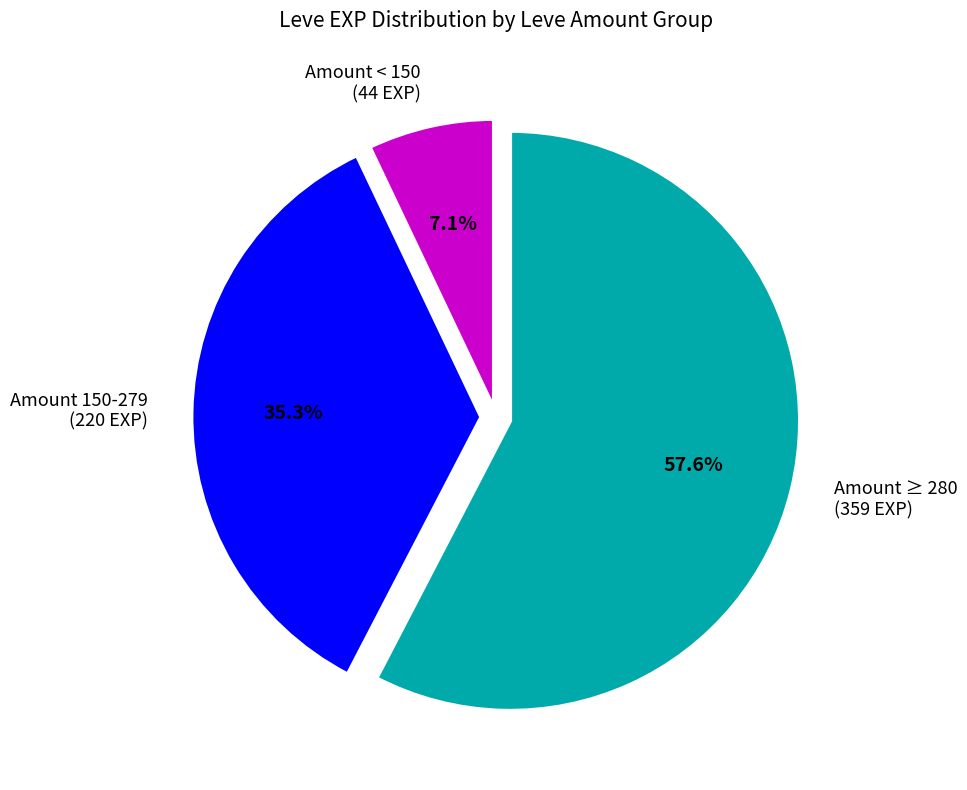

What is the total percentage of Amount 150-279 (220 EXP) and Amount ≥ 280 (359 EXP)?

92.9%